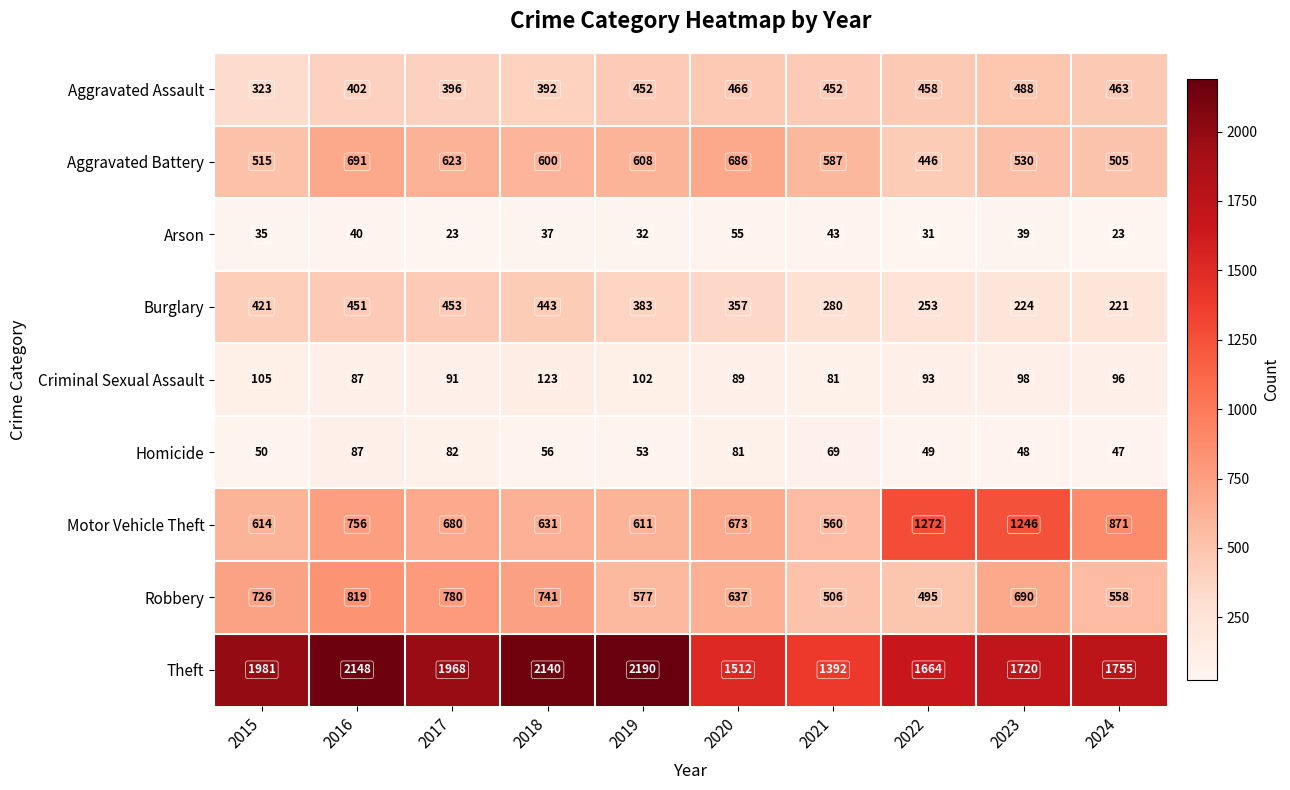

At which category is the sum across all series the highest?

2016